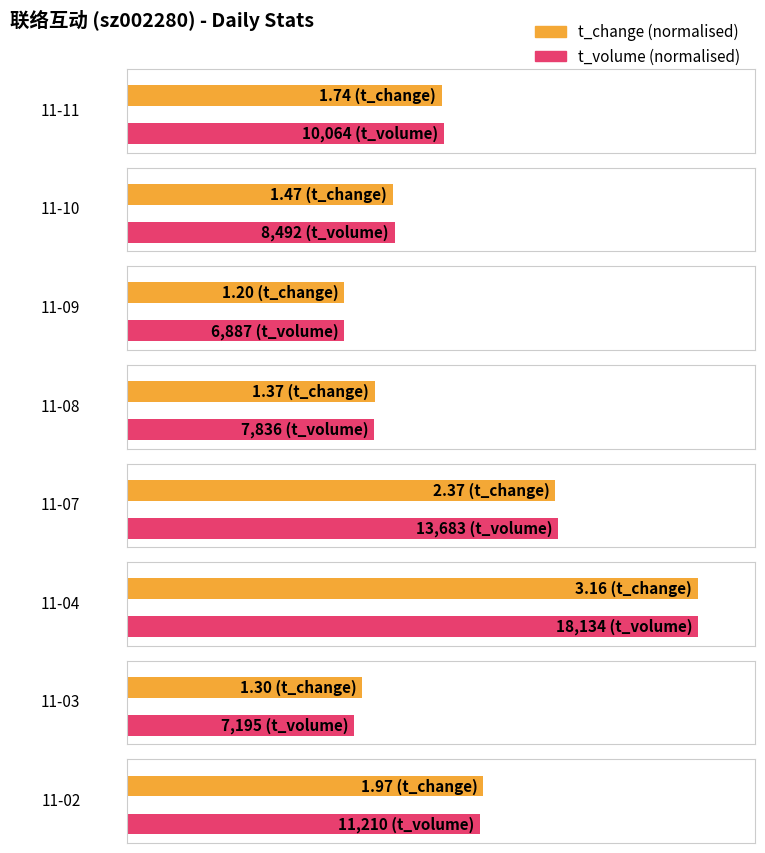

What is the value of the t_change bar at the 4th from the left?

1.4